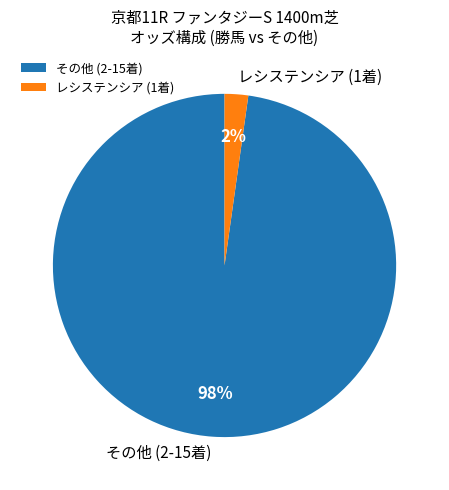

The その他 (2-15着) slice represents 98% of the pie. True or false?

True